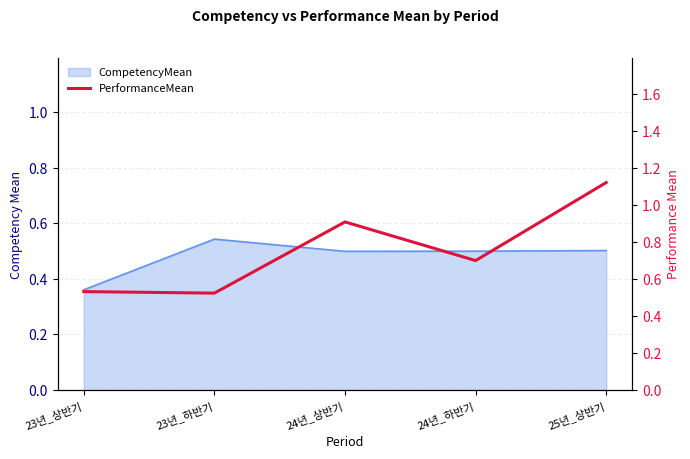

What is the greatest value displayed?

1.1